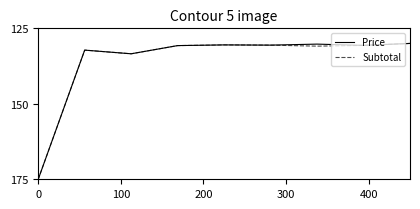

What is the greatest value displayed?

175.0